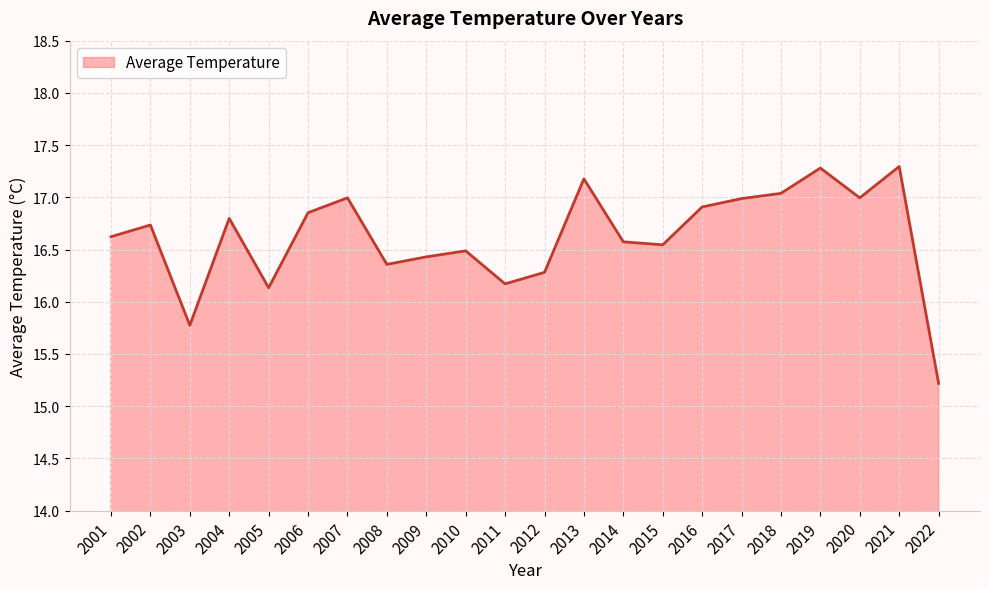

What is the difference between the maximum and second lowest values?

1.5